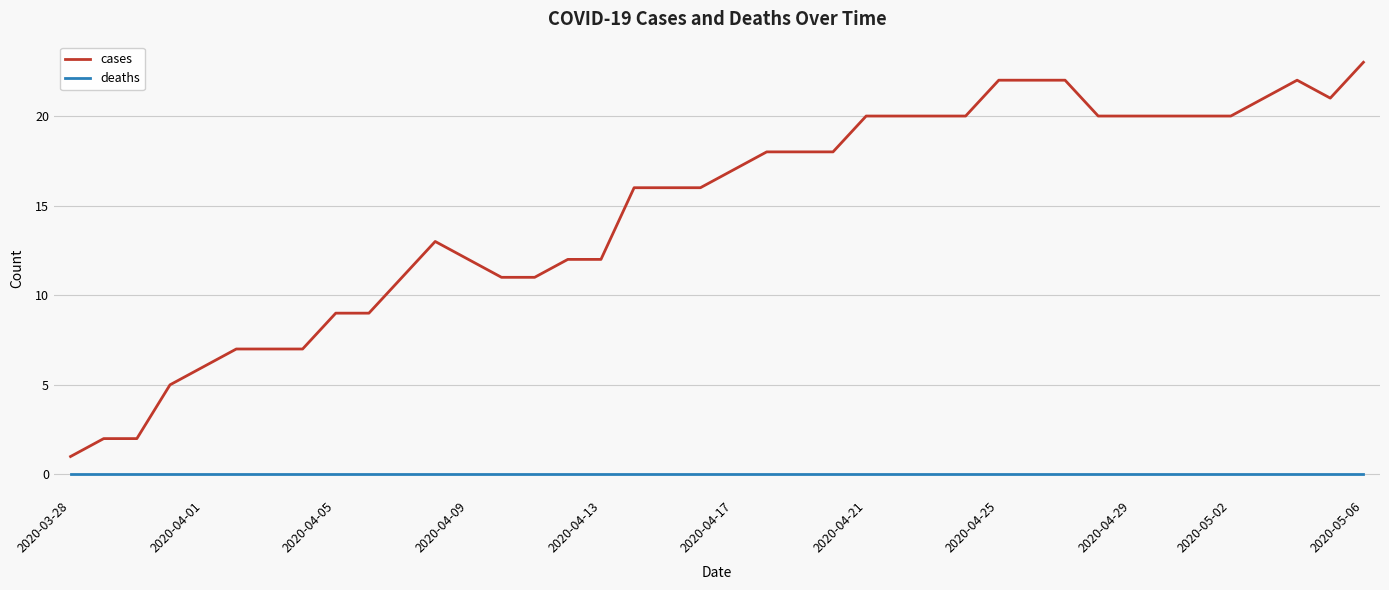

List the series in order of their overall mean, lowest first.

deaths, cases